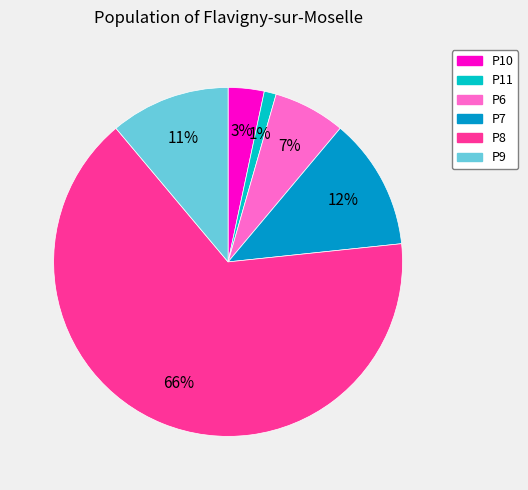

To the nearest percent, what is the average slice percentage?

17%